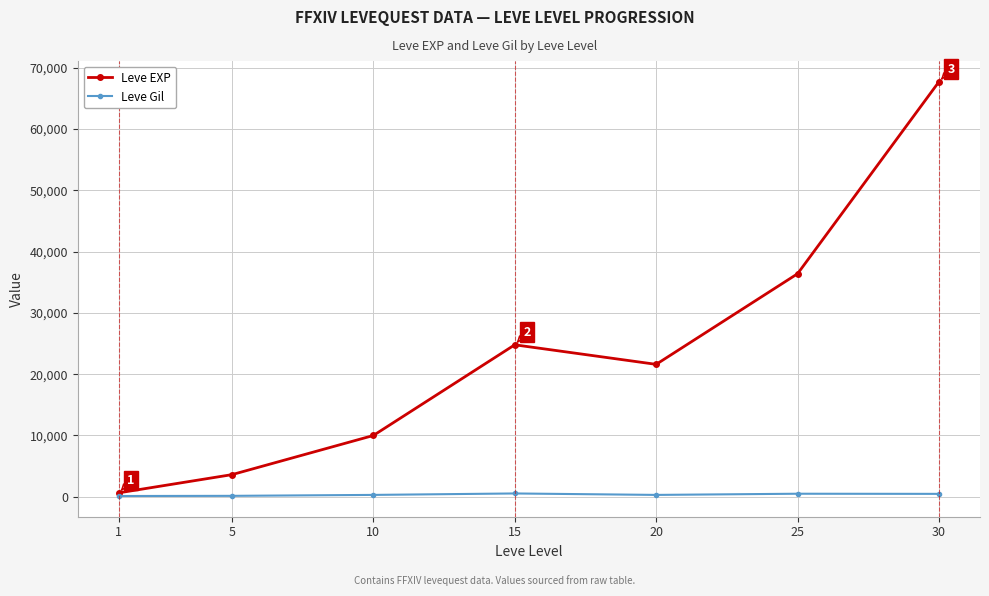

Does the chart display data point markers on the line(s)?

Yes